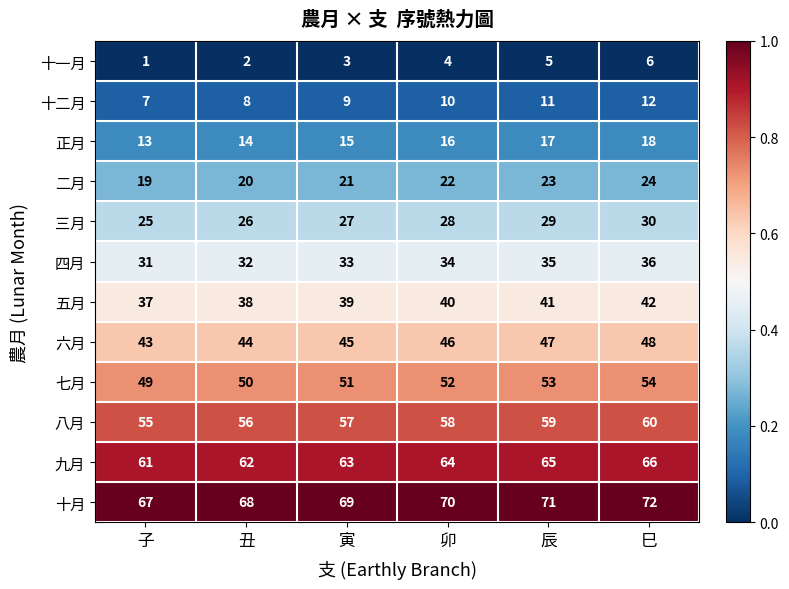

What is the difference between the highest and lowest values at 寅?

66